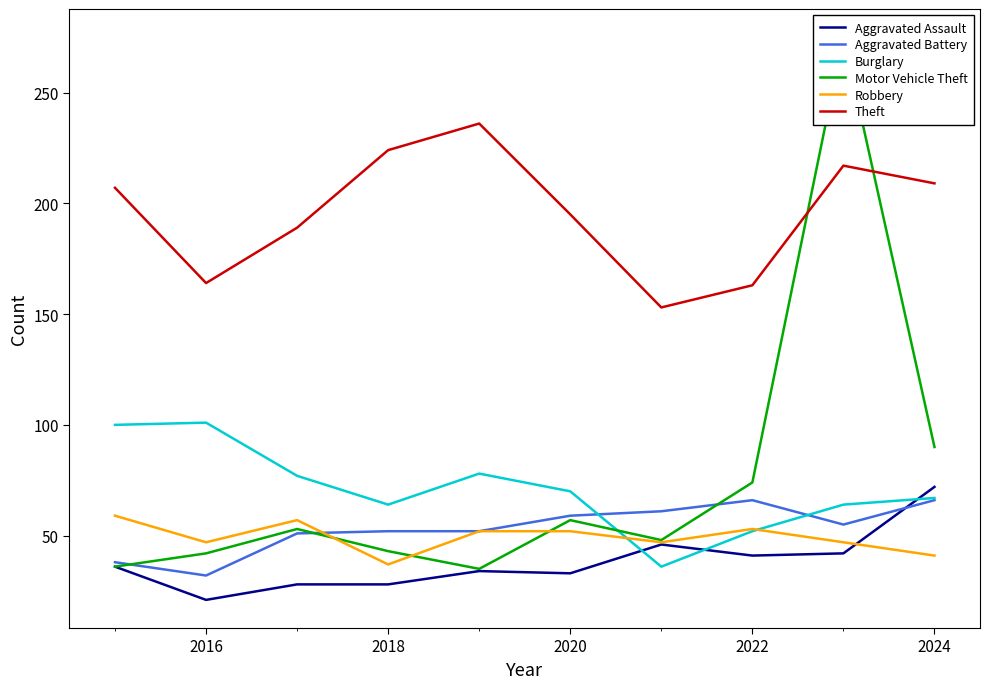

The Aggravated Battery series shows 52 at 2018. True or false?

True